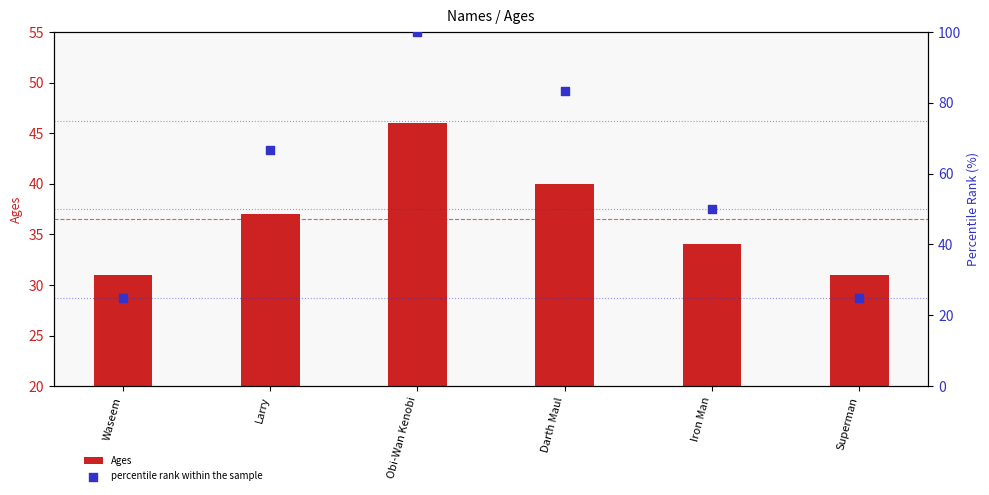

At how many categories does at least one series exceed 88?

1